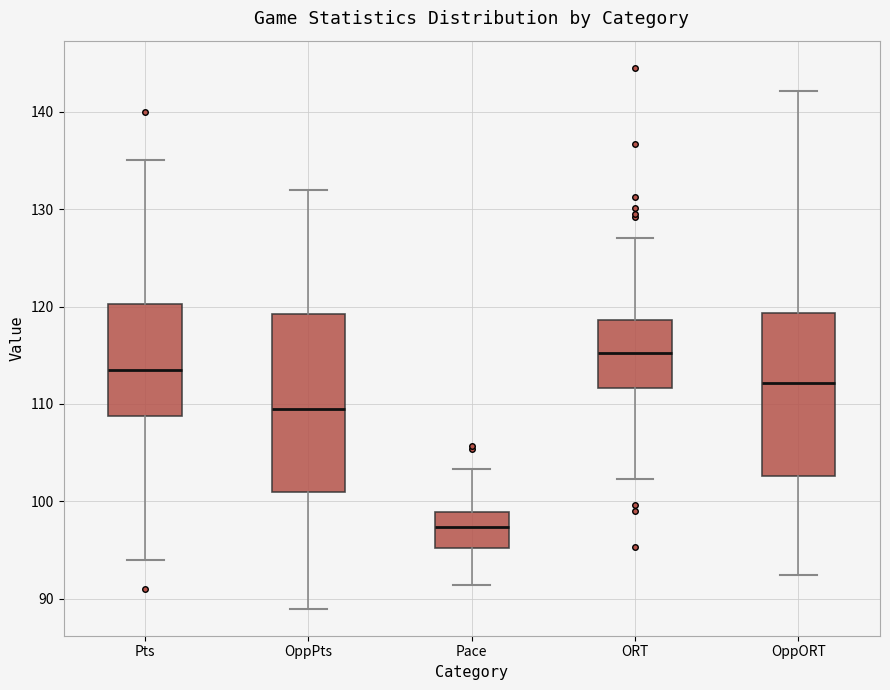

Where does the median line of the box for OppORT sit on the y-axis? The values are not printed on the chart, so give them approximately, as read against the axis.

112